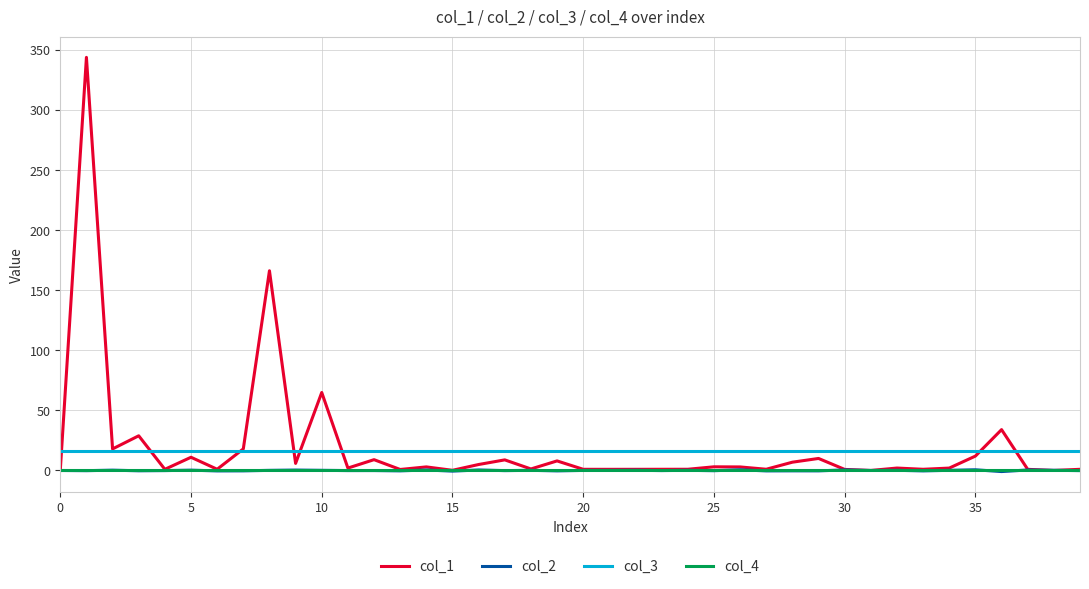

True or false: col_4 and col_3 intersect in this chart.

False